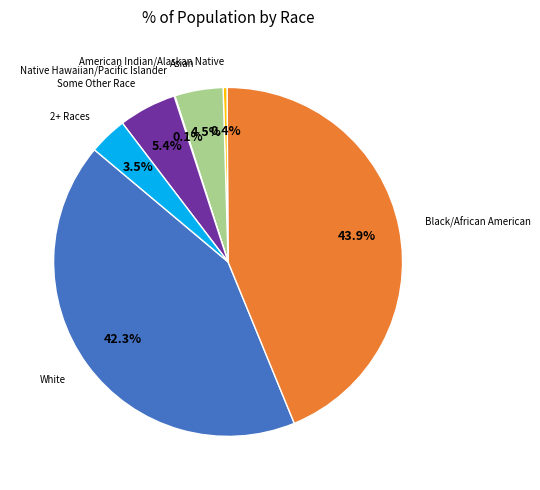

Does any single category account for the majority?

No